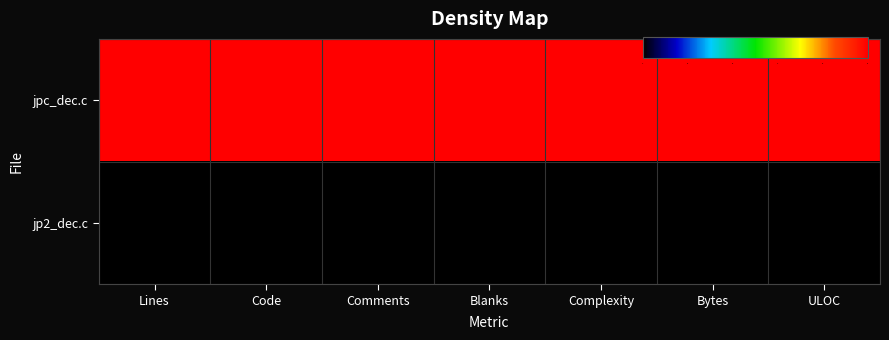

Which has a higher value, Complexity or ULOC?

Complexity